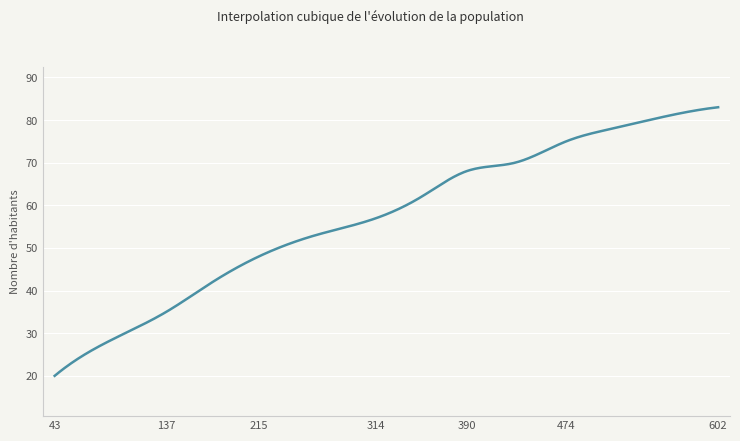

Is this an area chart (filled region under the line)?

No